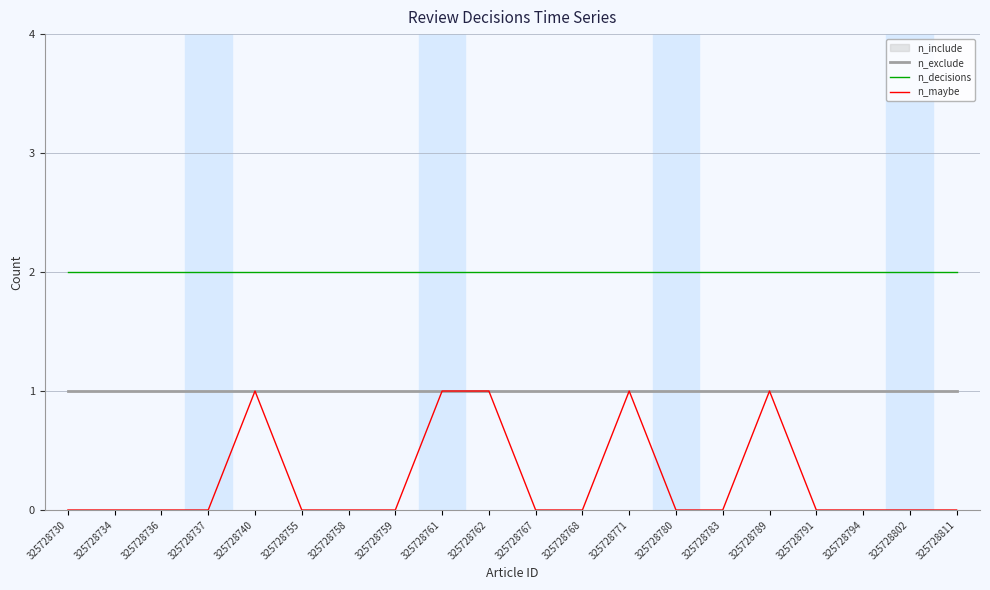

At how many categories does at least one series exceed 1?

20